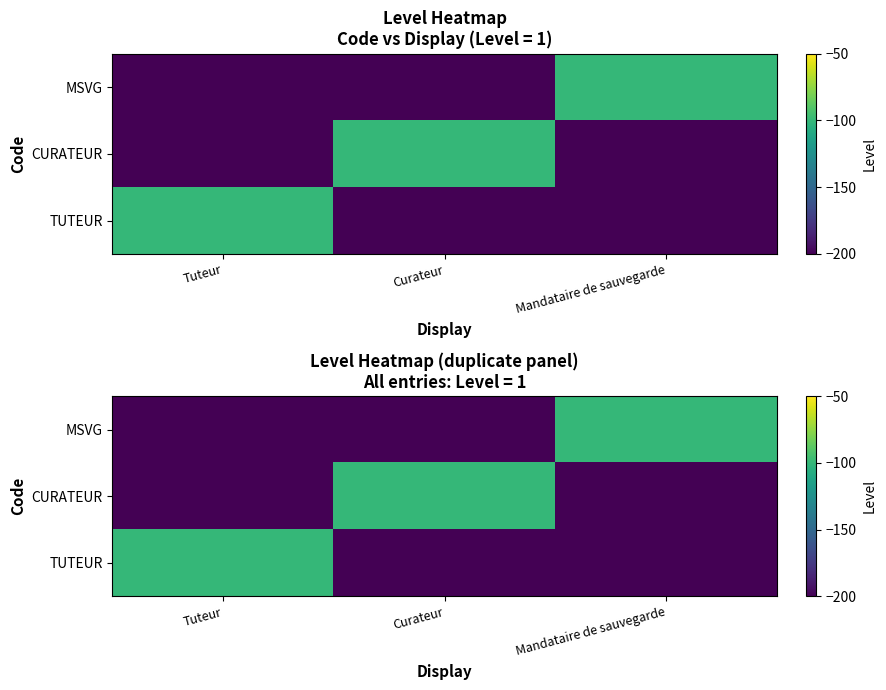

Which has a higher value, Curateur or Mandataire de sauvegarde?

Curateur